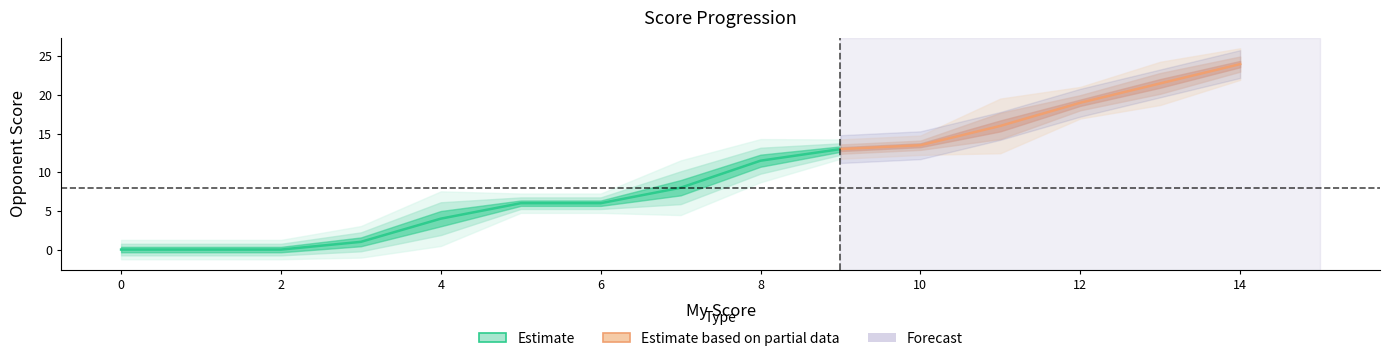

What is the label of the 32nd point from the right?

8